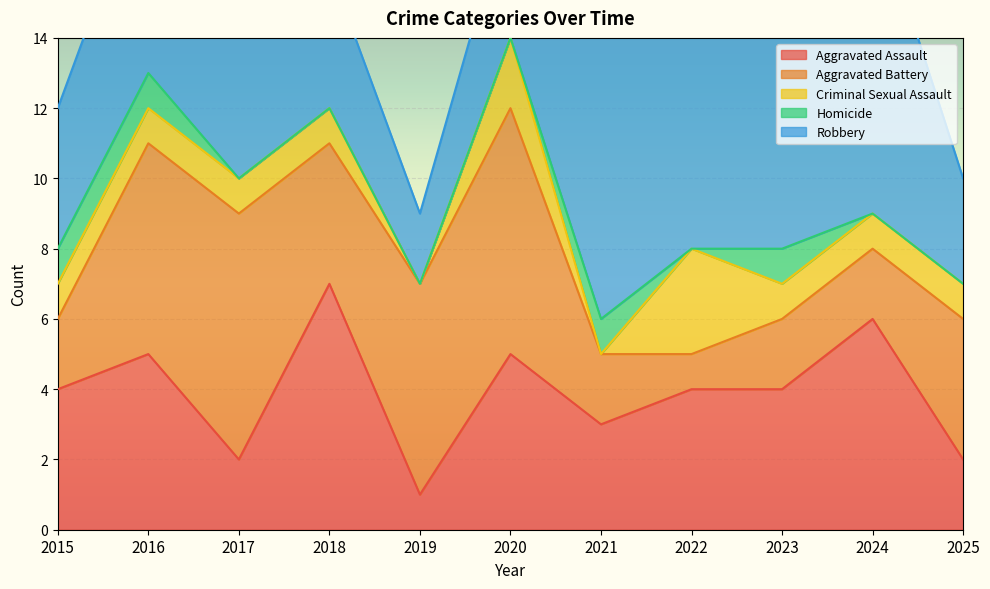

Which series has the largest total across all categories?

Robbery